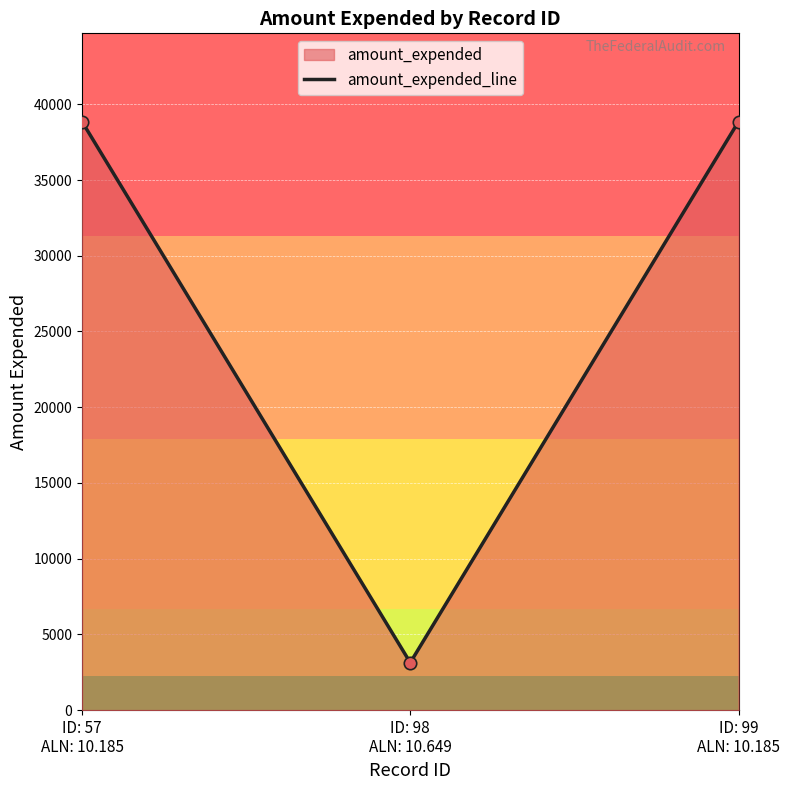

Approximately how many times larger is the value at ID: 99
ALN: 10.185 compared to ID: 98
ALN: 10.649?

12.4